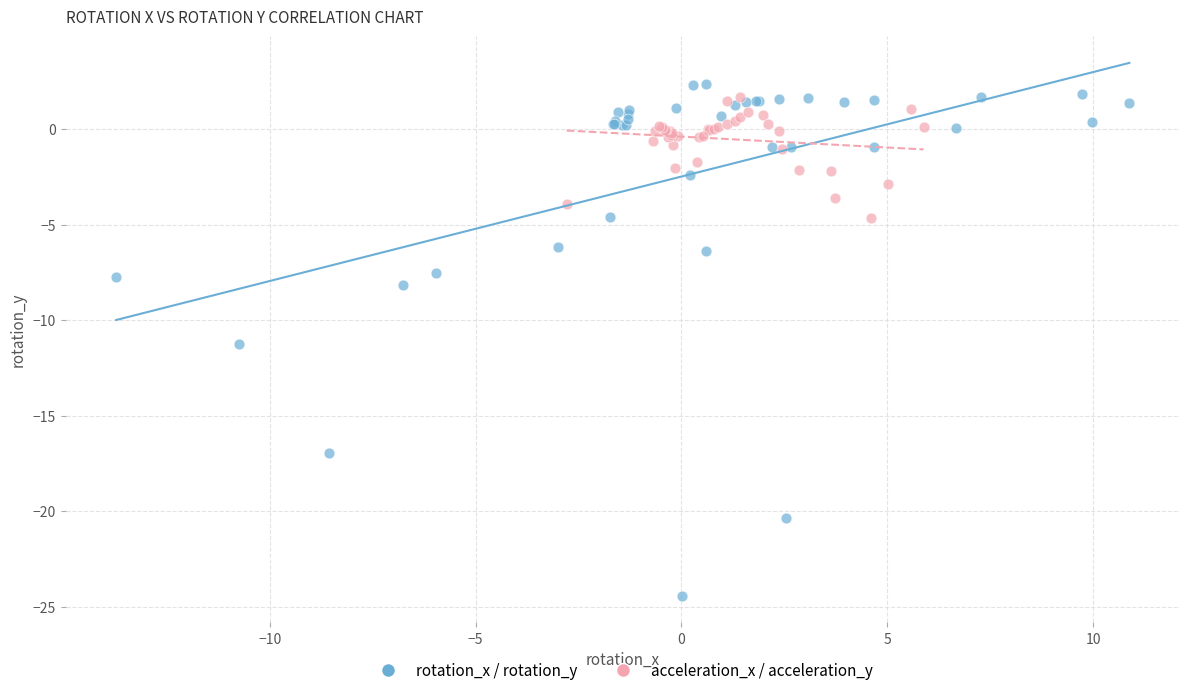

Which series reaches the minimum Y coordinate?

rotation_x / rotation_y